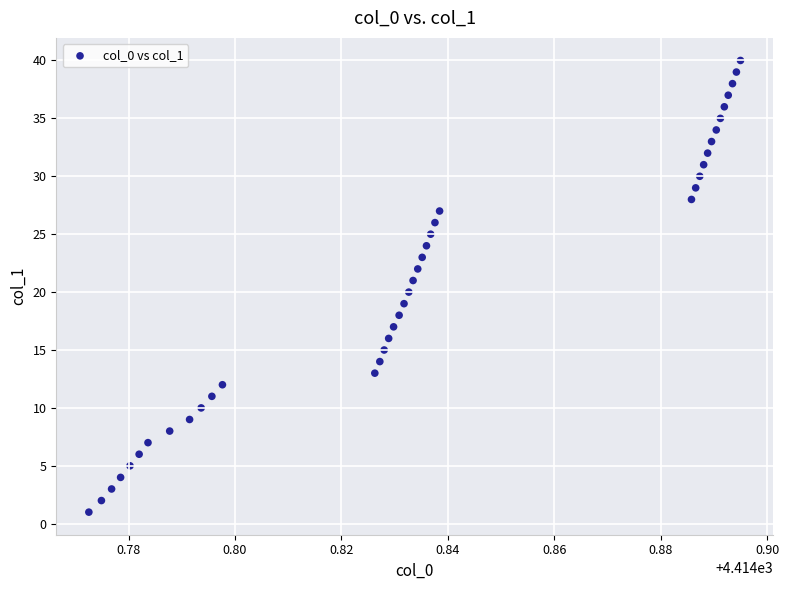

How many points are shown in the scatter plot?

40